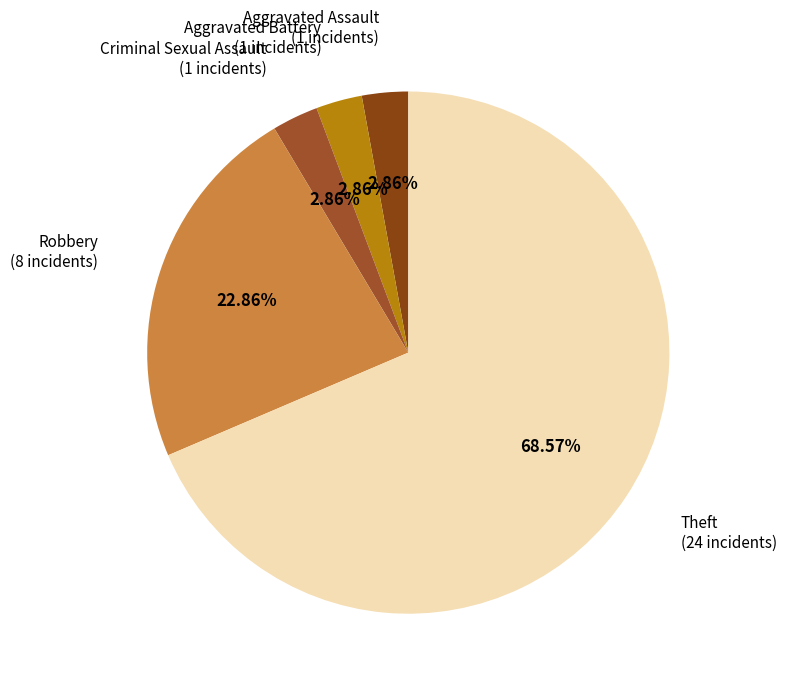

Count the number of slices in the pie.

5